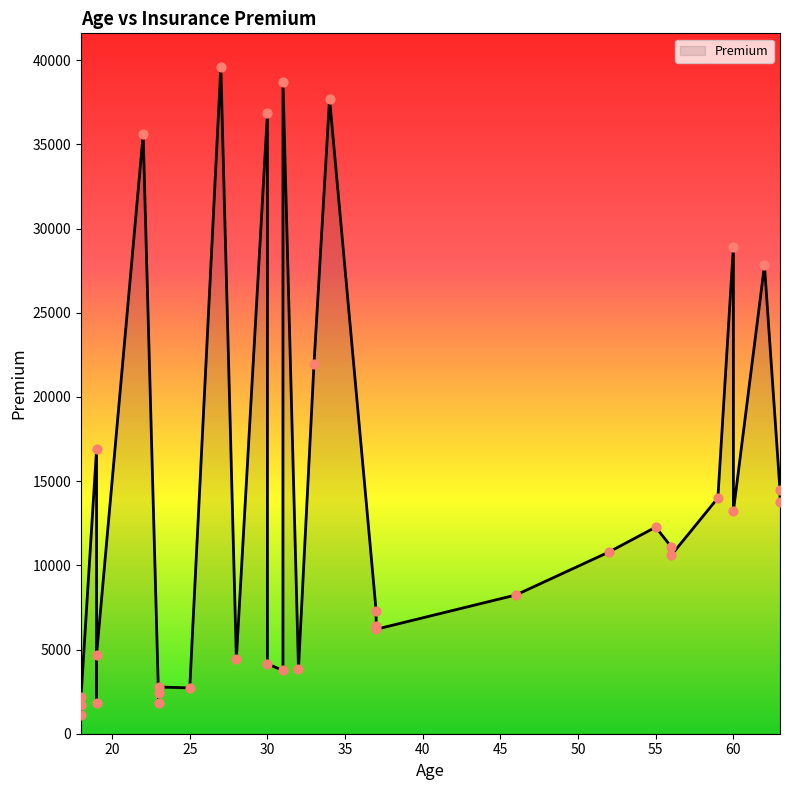

Approximately how many times larger is the value at 59 compared to 27?

0.4